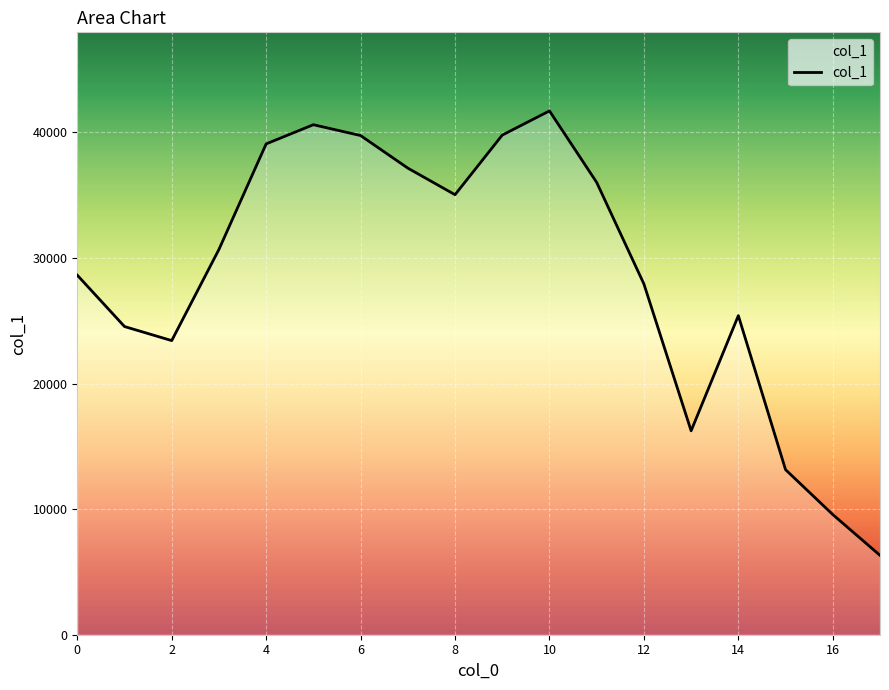

What is the greatest value displayed?

41710